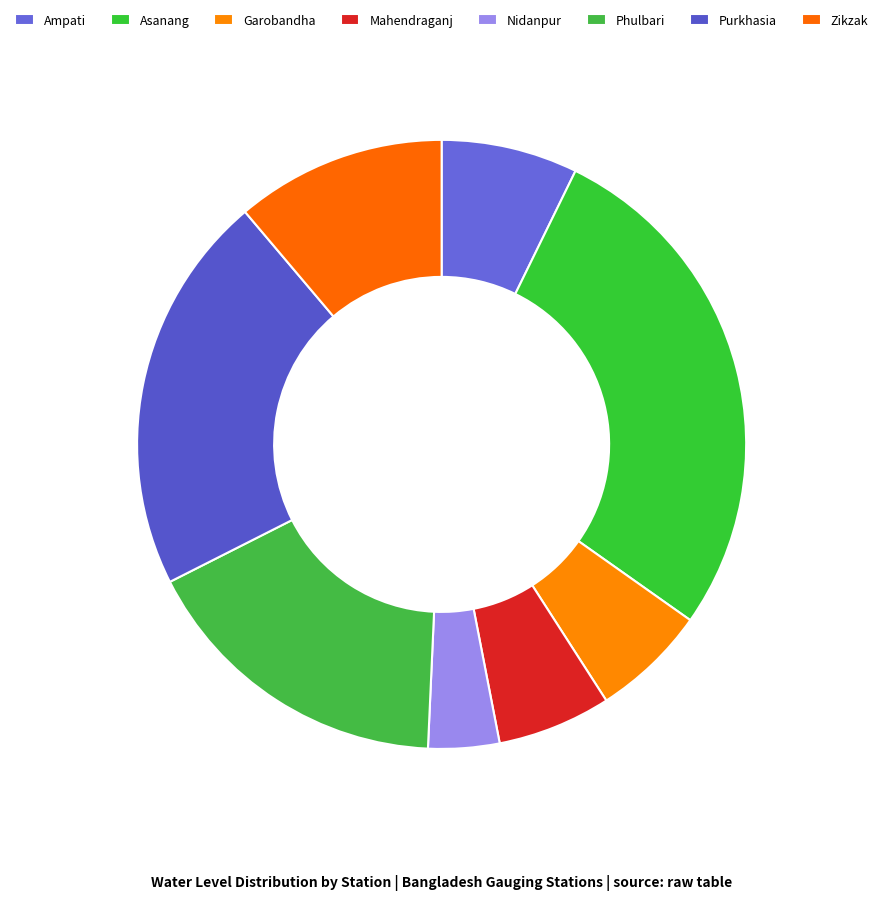

Count the number of slices in the pie.

8